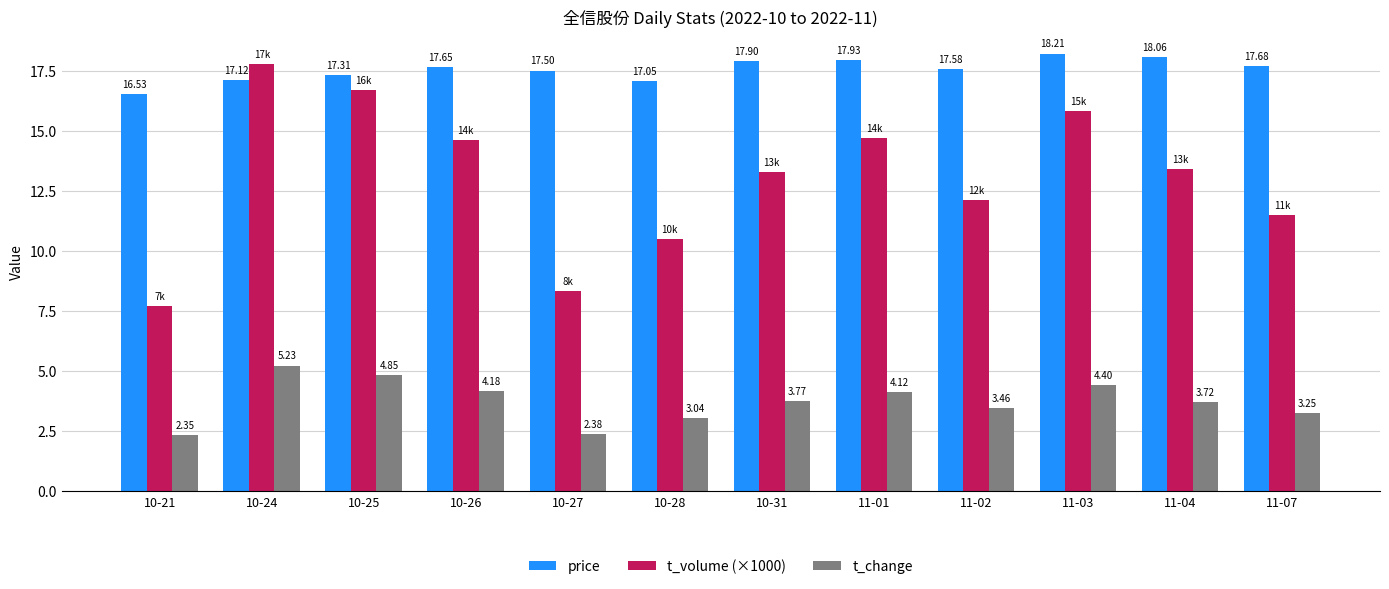

The price series shows 23.3 at 10-25. True or false?

False